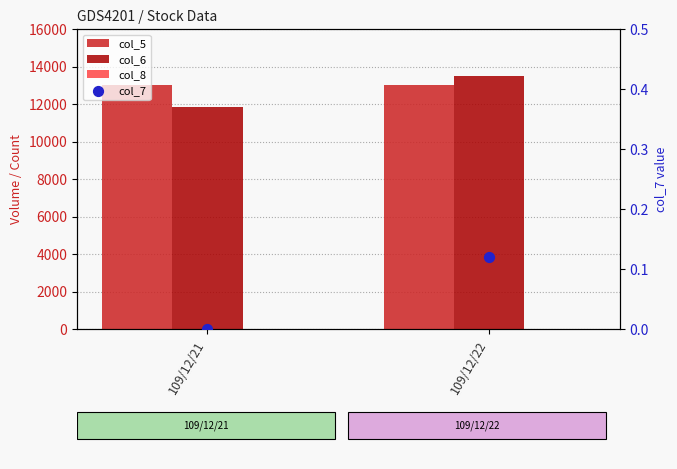

Which series reaches the maximum Y coordinate?

col_6